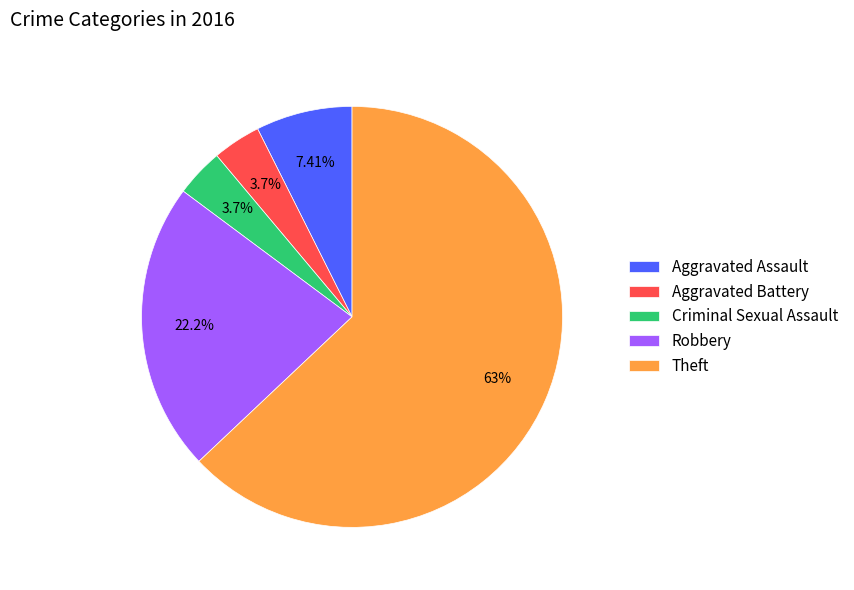

Which slice represents more than half of the pie?

Theft